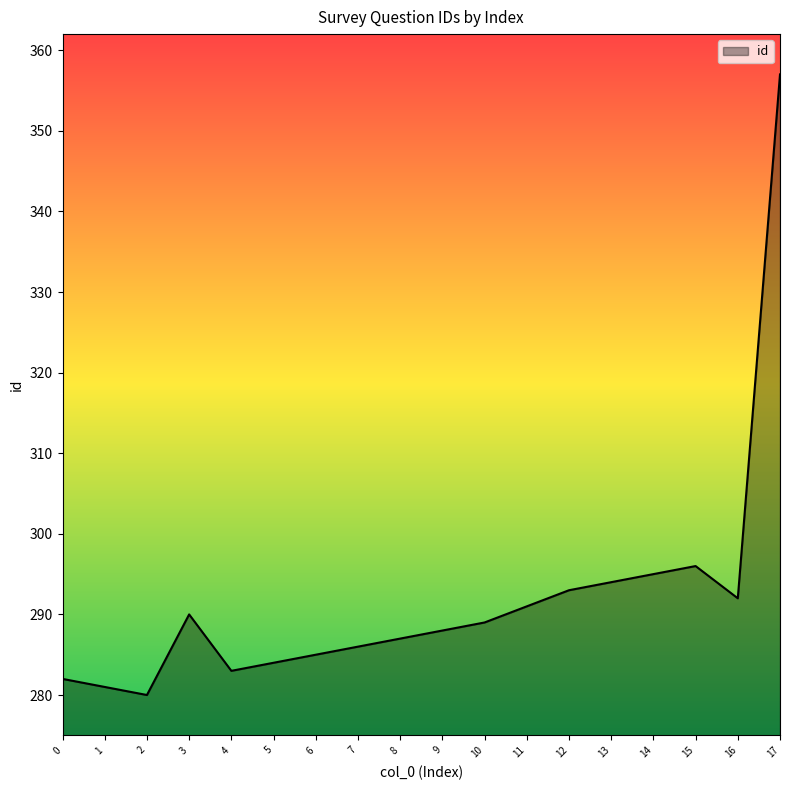

What is the change in value from 2 to 9?

+8